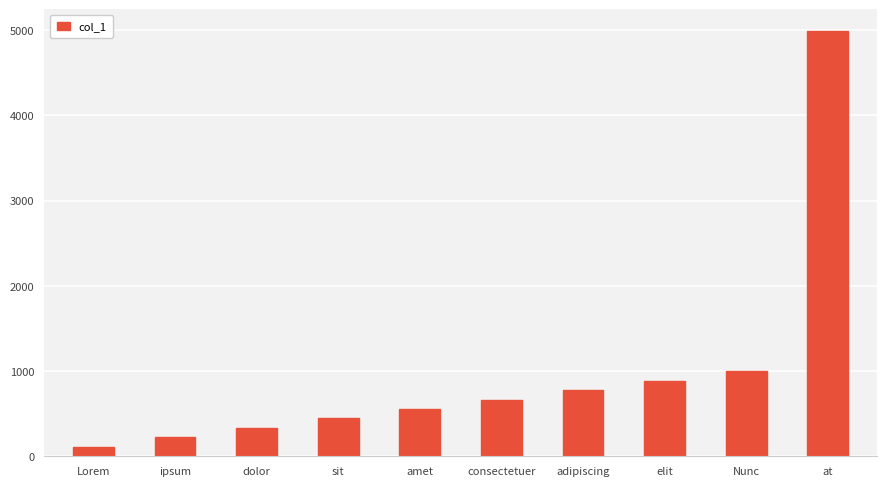

What is the smallest value displayed?

111